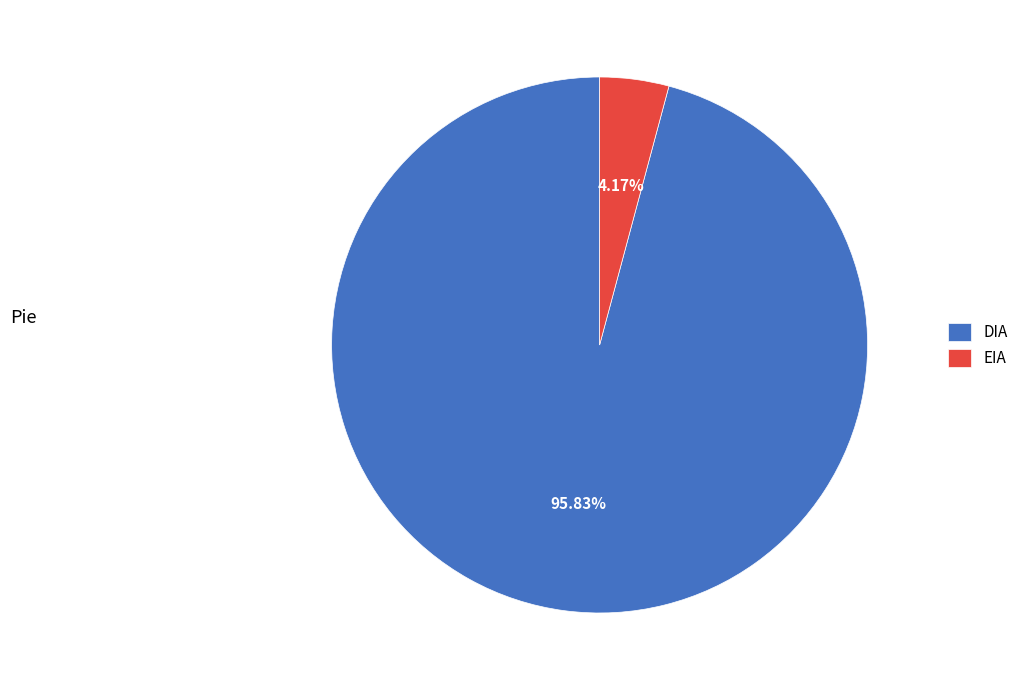

To the nearest percent, what portion does DIA represent?

96%